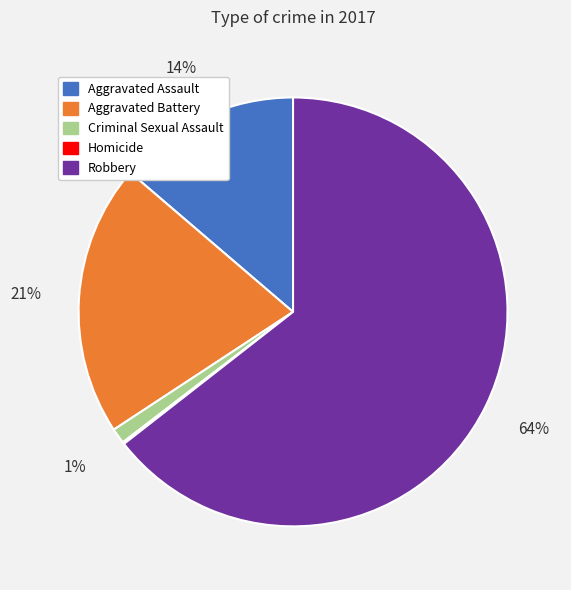

Is there a majority slice in this chart?

Yes